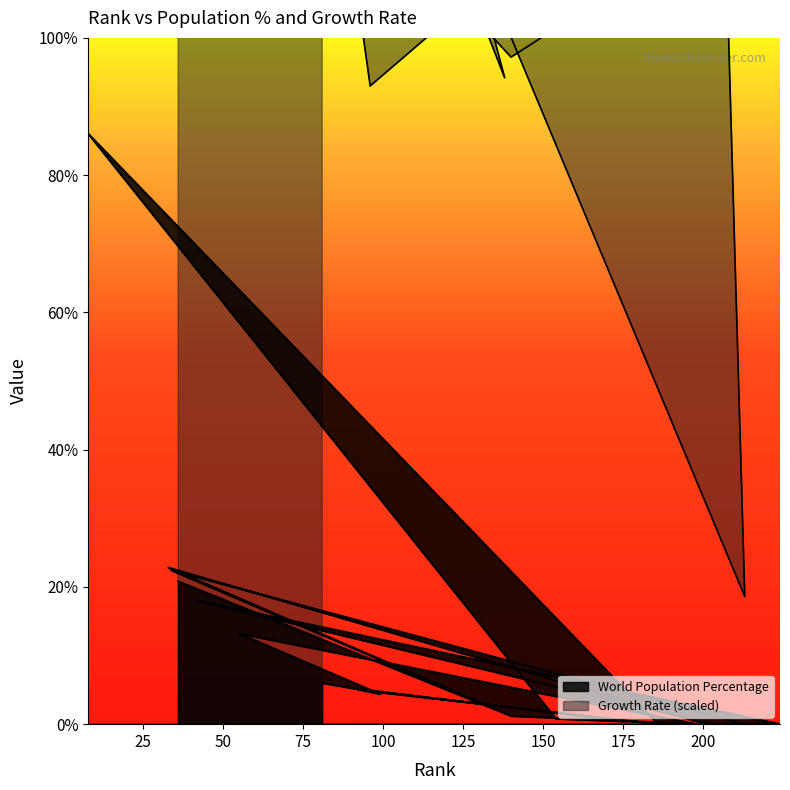

What is the minimum value for Growth Rate (scaled)?

0.5